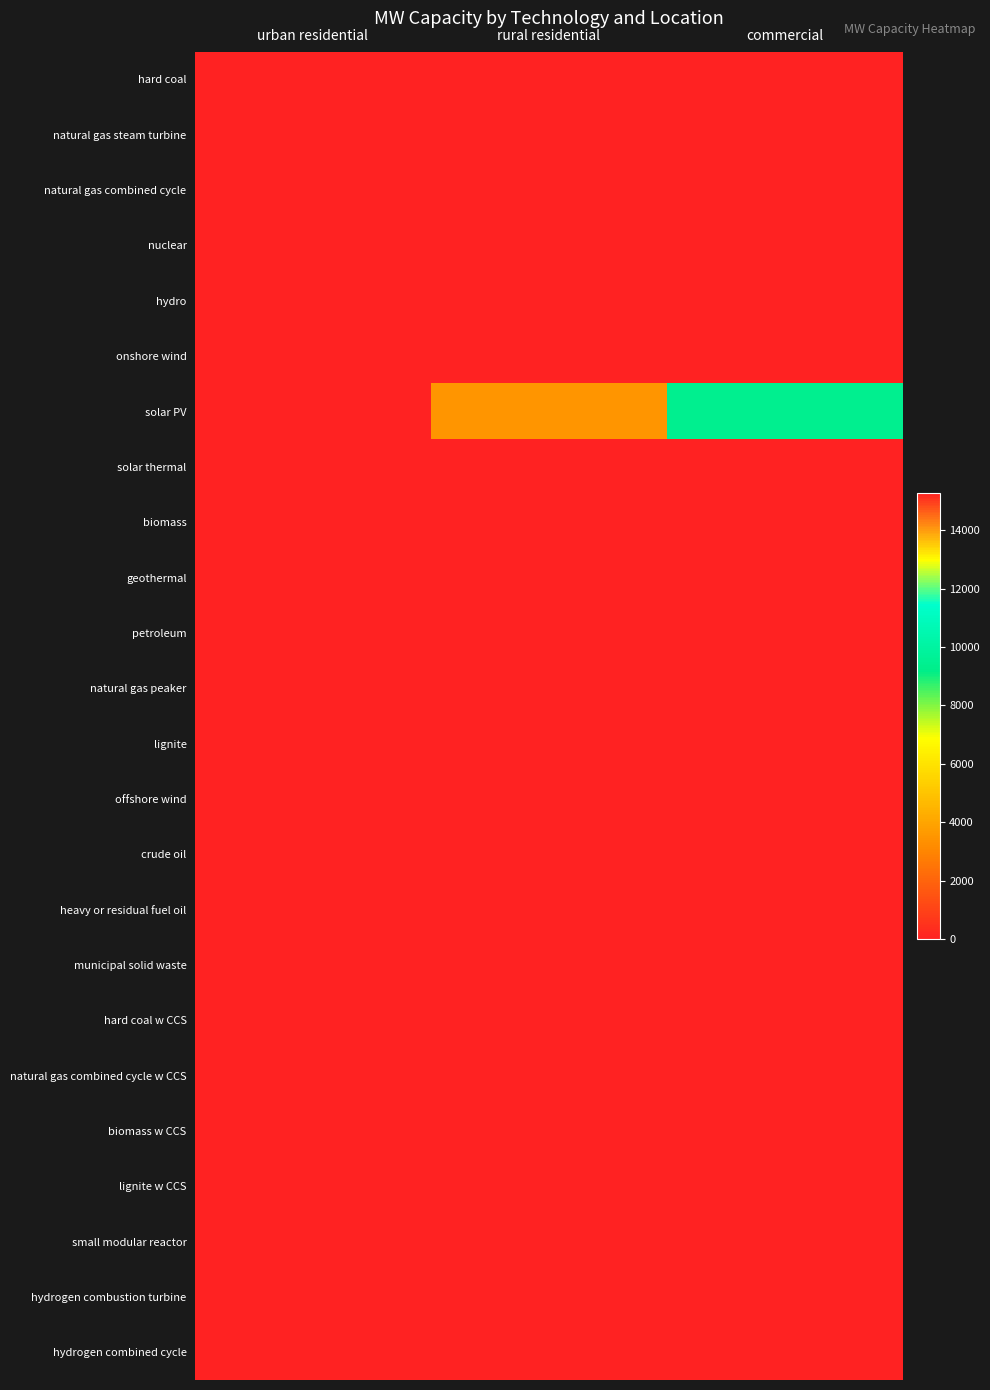

How many categories are shown in the chart?

3